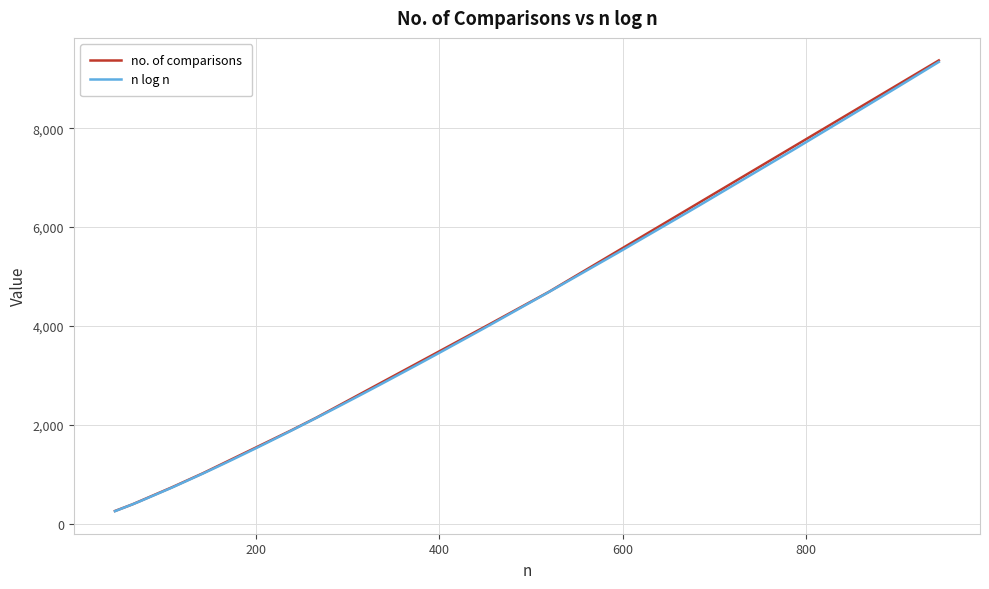

Which series has the largest range (max minus min)?

no. of comparisons